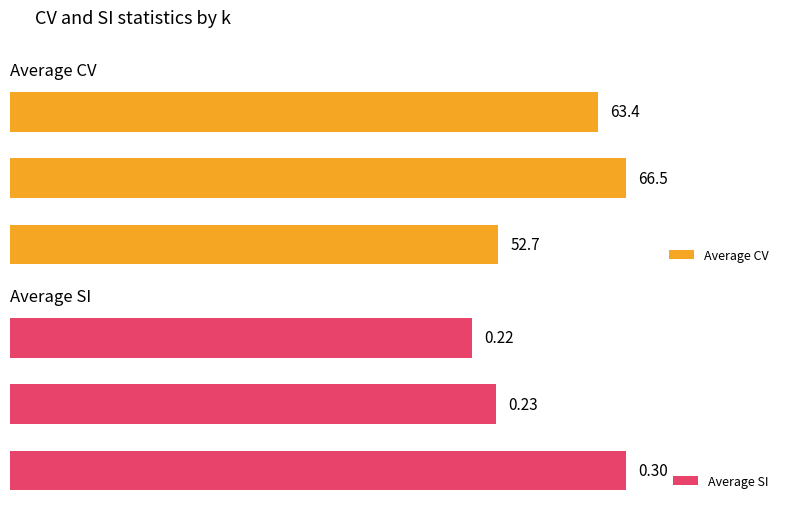

What is the difference between the maximum and minimum values in the Average CV series?

13.8